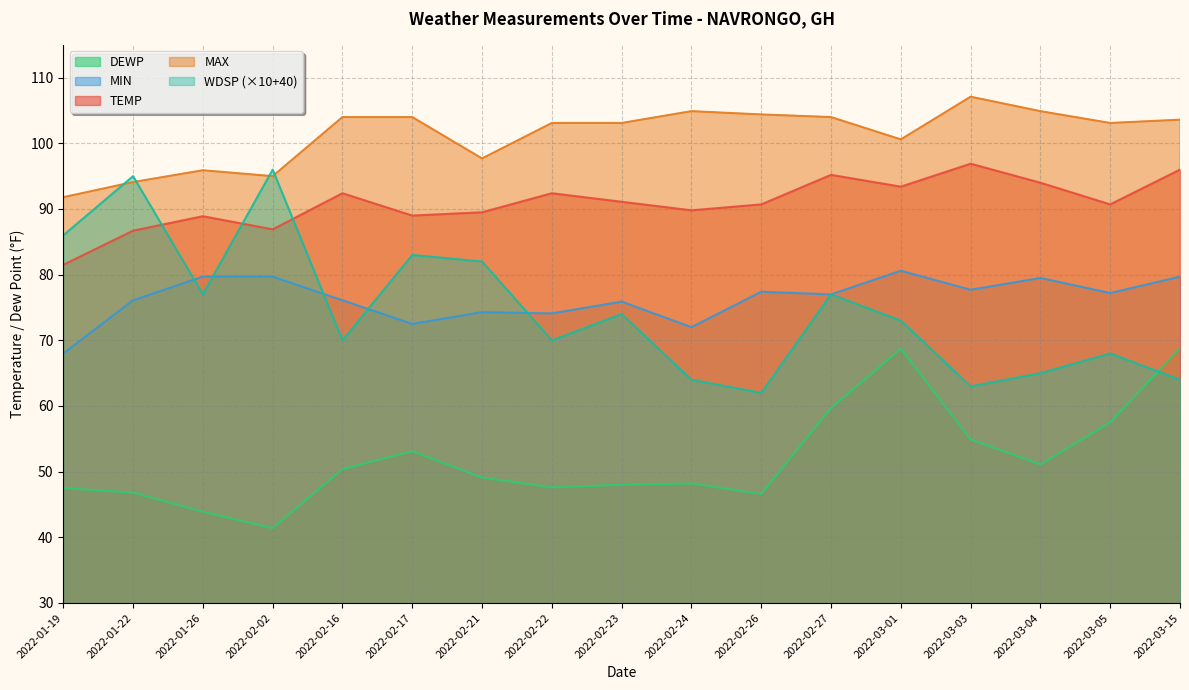

Reading right to left, list all the values displayed in this chart.

TEMP: 96.0	90.7	94.0	96.9	93.4	95.2	90.7	89.8	91.1	92.4	89.5	89.0	92.4	86.9	88.9	86.7	81.5
MAX: 103.6	103.1	104.9	107.1	100.6	104.0	104.4	104.9	103.1	103.1	97.7	104.0	104.0	95.0	95.9	94.1	91.8
MIN: 79.7	77.2	79.5	77.7	80.6	77.0	77.4	72.0	75.9	74.1	74.3	72.5	76.1	79.7	79.7	76.1	68.0
DEWP: 68.8	57.5	51.1	54.9	68.7	59.7	46.6	48.2	48.0	47.6	49.1	53.1	50.4	41.4	43.9	46.8	47.5
WDSP: 64.0	68.0	65.0	63.0	73.0	77.0	62.0	64.0	74.0	70.0	82.0	83.0	70.0	96.0	77.0	95.0	86.0